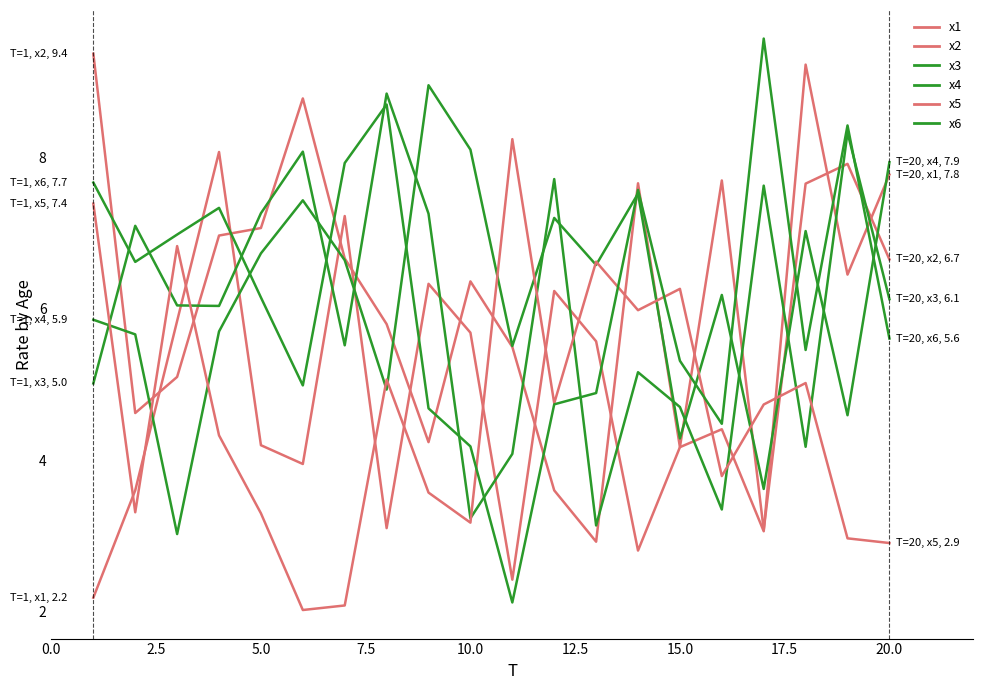

Is this an area chart (filled region under the line)?

No